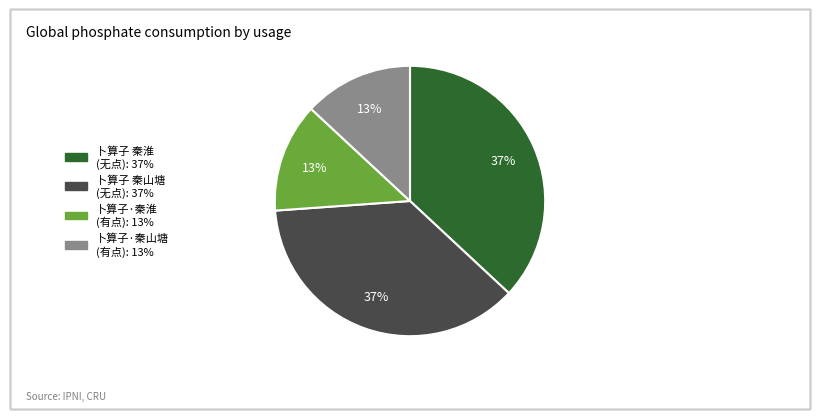

Does any single category account for the majority?

No